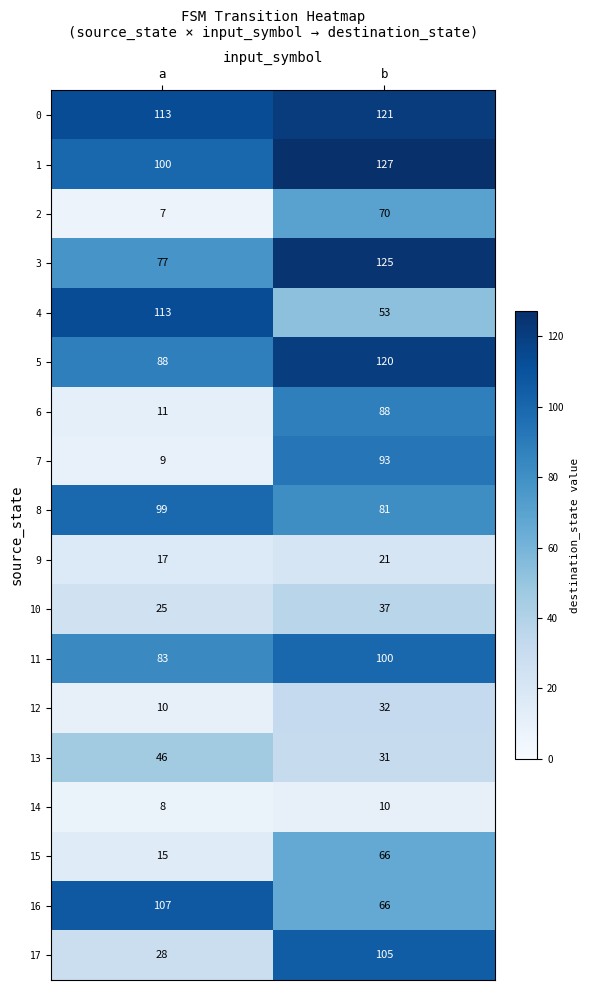

List the series in order of their peak value, lowest first.

14, 9, 12, 10, 13, 15, 2, 6, 7, 8, 11, 17, 16, 4, 5, 0, 3, 1